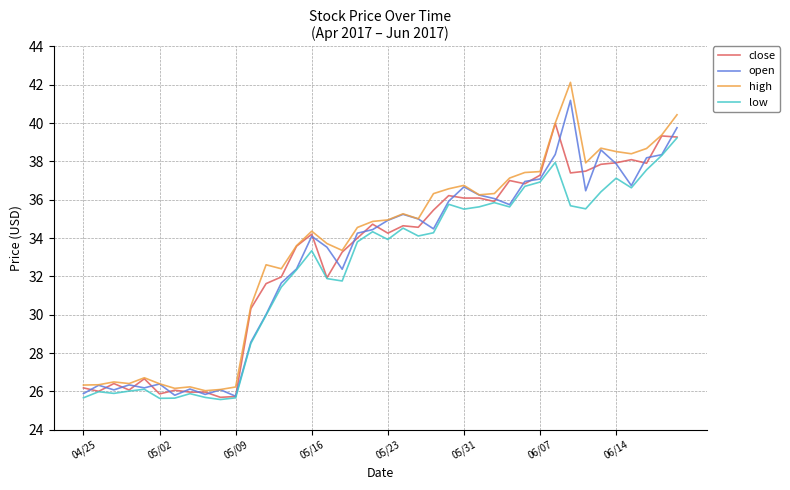

Count the number of categories in the chart.

40